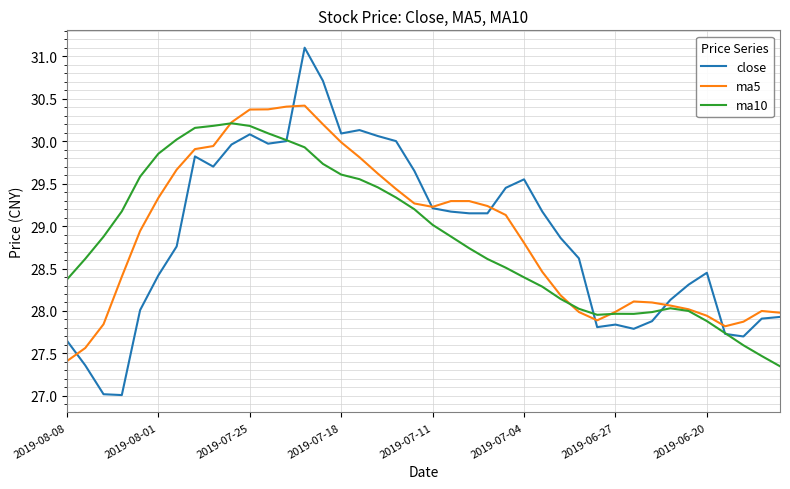

Which series has the widest spread of values?

close